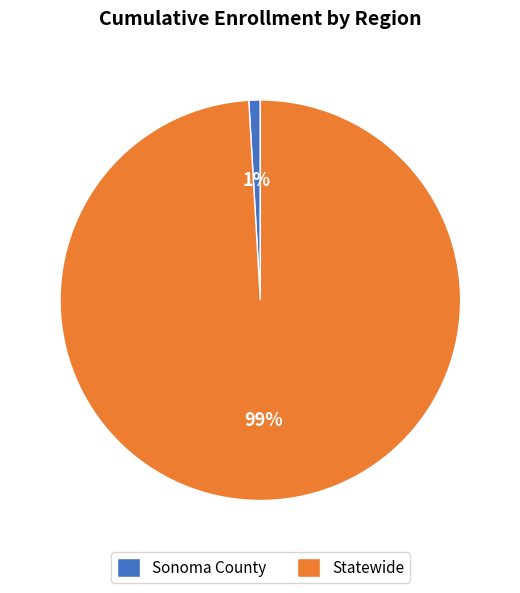

What is the largest slice in the pie chart?

Statewide